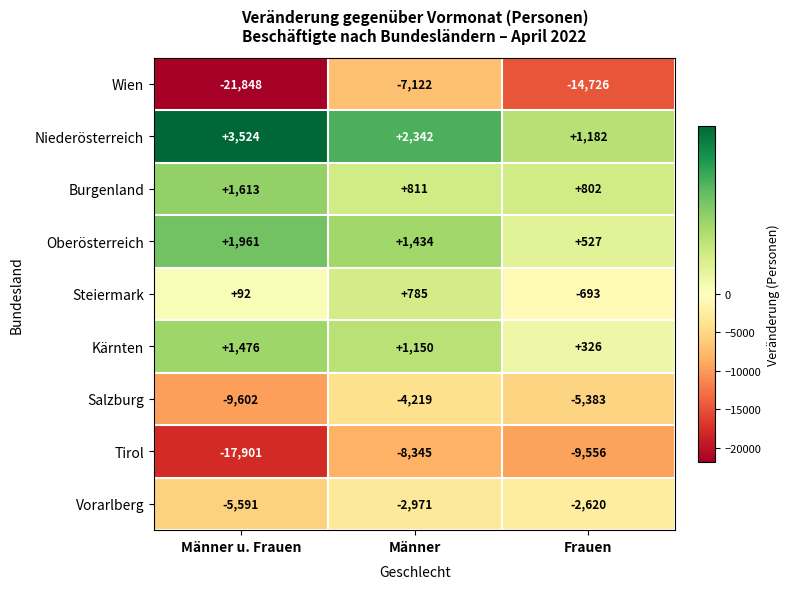

Is the value of Tirol at Frauen greater than the value of Vorarlberg at Männer?

No